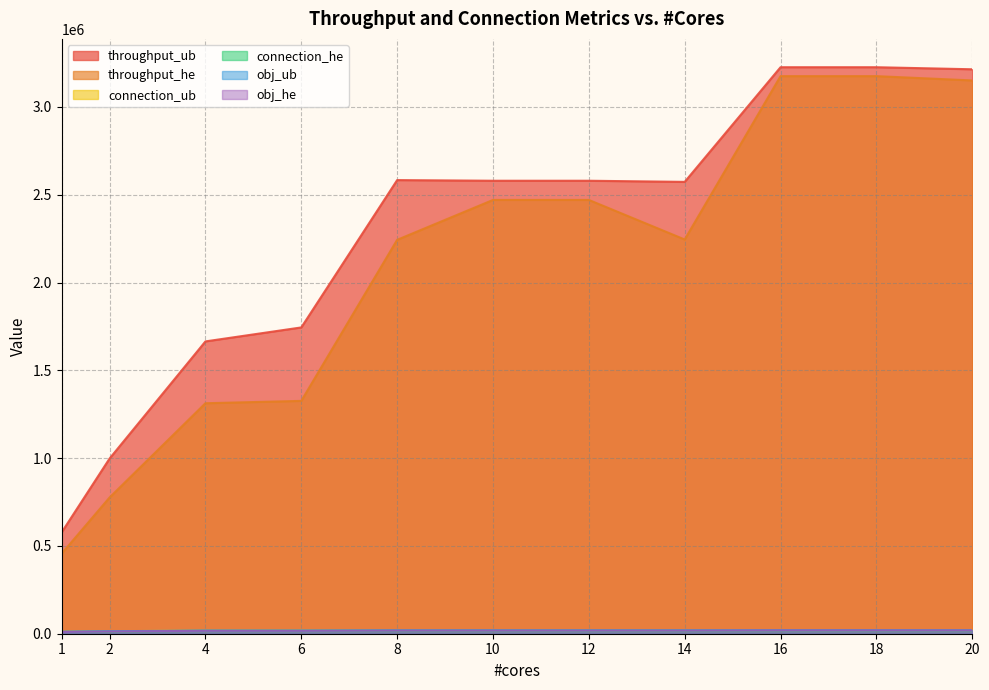

What are all the series names shown in the legend?

throughput_ub, throughput_he, connection_ub, connection_he, obj_ub, obj_he